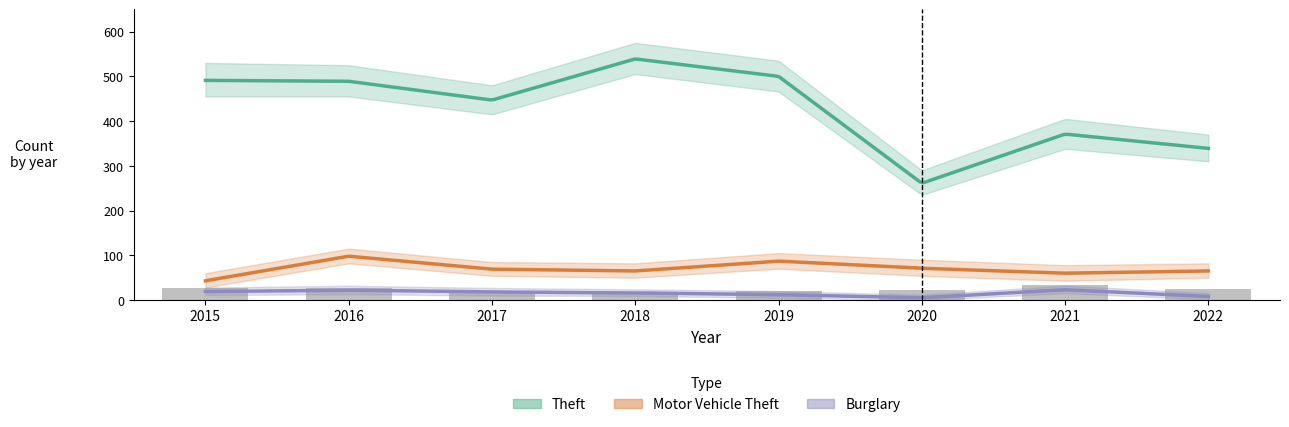

Which has a higher value, 2015 or 2021?

2015